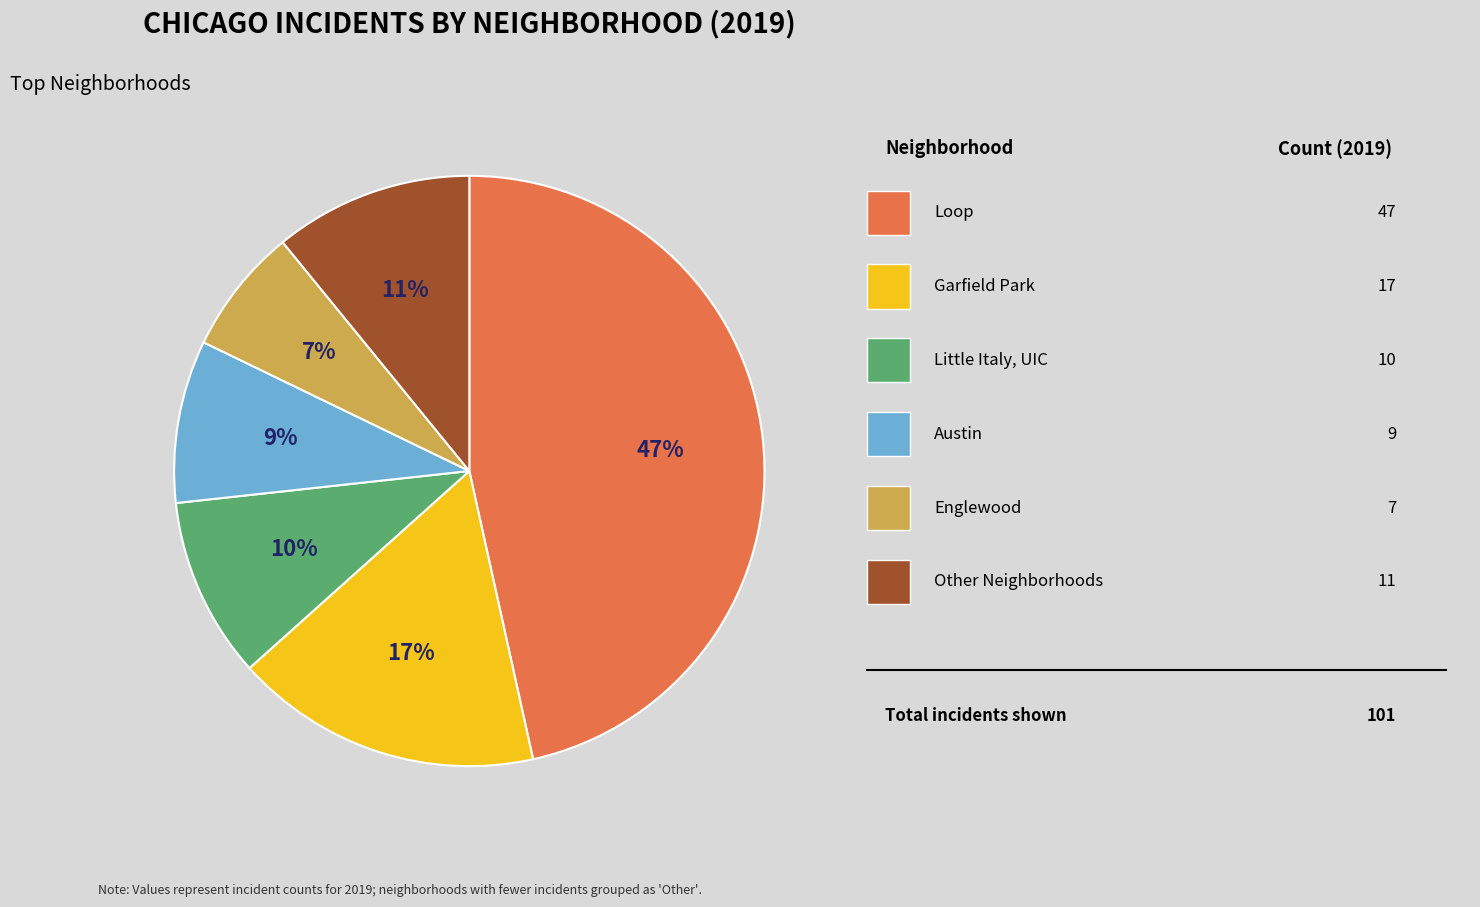

Does any single category account for the majority?

No